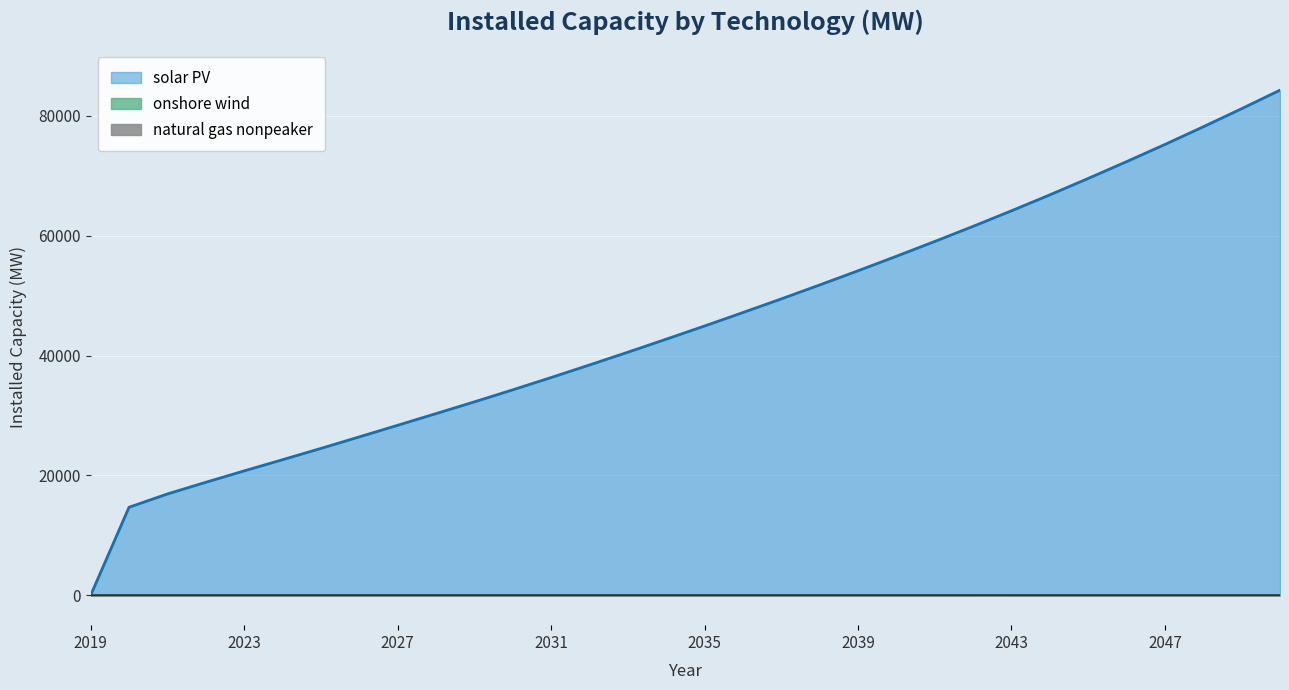

Reading right to left, extract all data points from this chart.

solar PV: 84280.7	81190.9	78170.5	75217.7	72353.2	69549.4	66807.2	64150.1	61555.0	59030.0	56560.2	54138.0	51772.4	49445.3	47168.0	44924.3	42722.6	40547.8	38418.5	36322.0	34270.9	32264.5	30303.1	28351.7	26419.5	24492.9	22610.2	20743.8	18843.2	16896.2	14676.3	0.0
onshore wind: 13.7	13.5	13.3	13.1	12.9	12.7	12.4	12.2	12.0	11.8	11.6	11.5	11.5	11.4	11.4	11.4	11.4	11.4	11.4	11.4	11.4	11.4	11.4	11.4	11.4	11.4	11.4	11.4	11.4	11.4	11.4	0.0
natural gas nonpeaker: 1.1	1.0	0.9	0.8	0.7	0.6	0.5	0.4	0.3	0.2	0.1	0.1	0.0	0.0	0.0	0.0	0.0	0.0	0.0	0.0	0.0	0.0	0.0	0.0	0.0	0.0	0.0	0.0	0.0	0.0	0.0	0.0